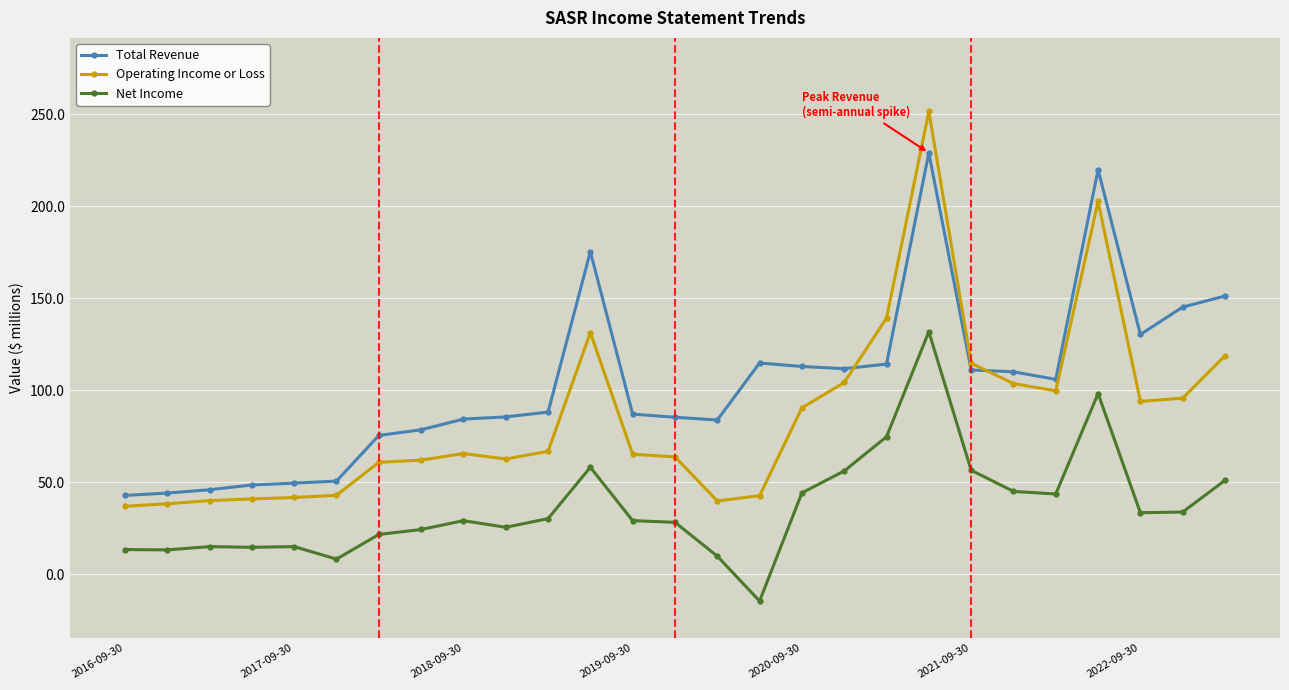

Does the chart have visible grid lines?

Yes